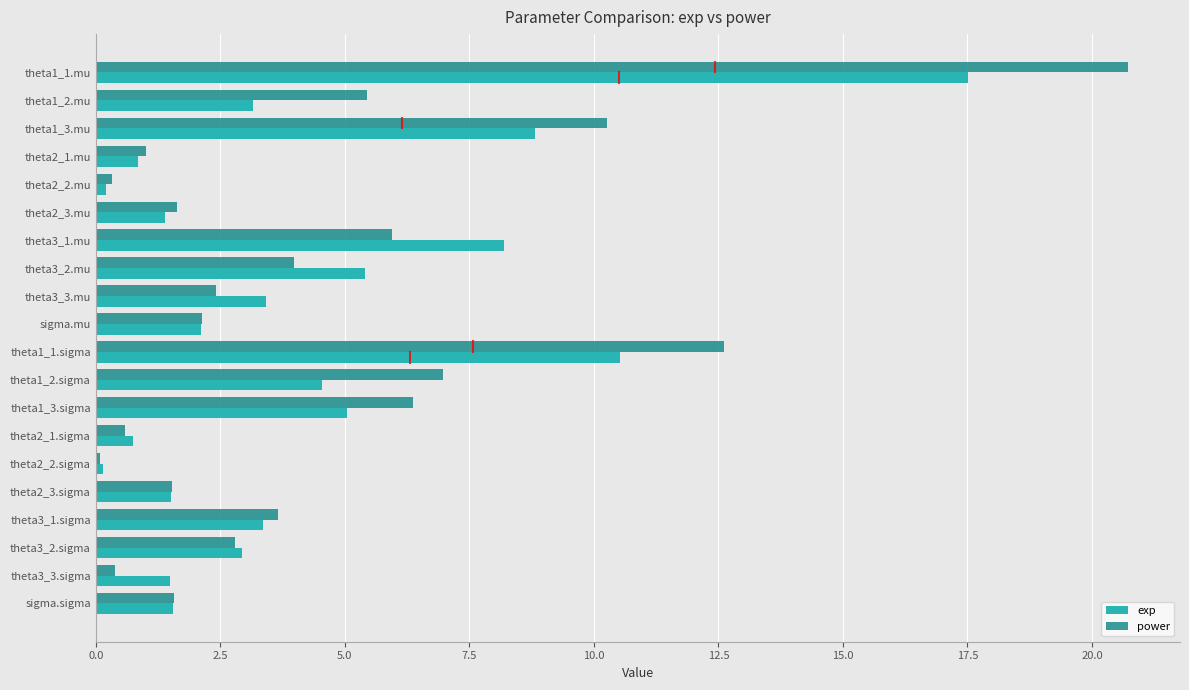

The power series shows 4.3 at theta3_3.mu. True or false?

False